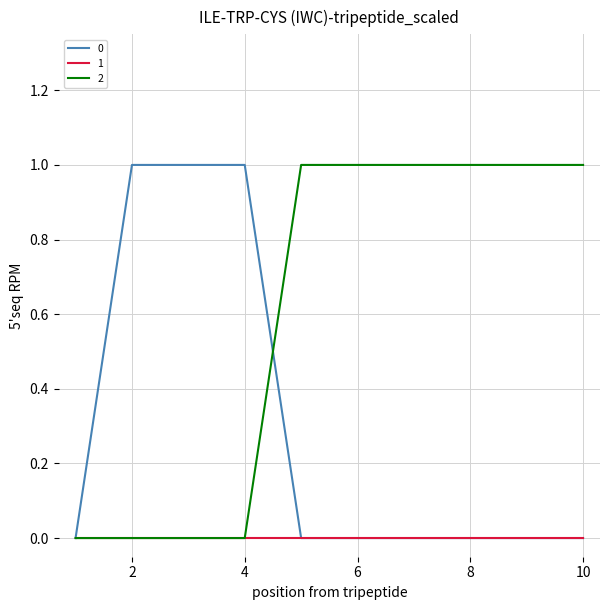

Rank the series by their average value, from highest to lowest.

2, 0, 1